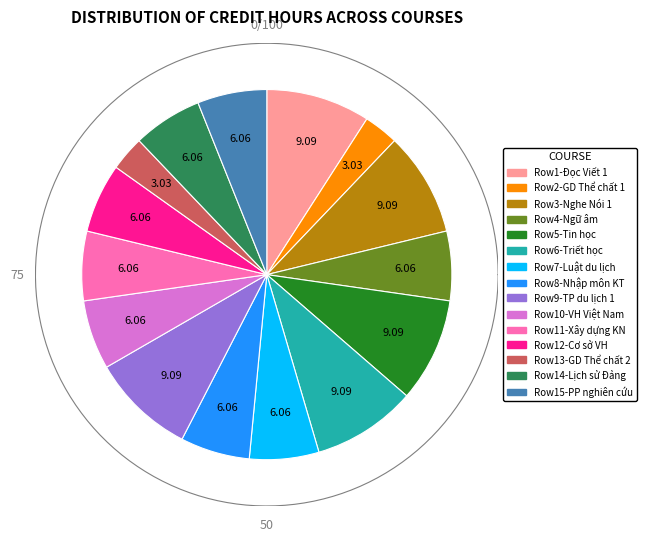

How much of the chart is everything except Lịch sử Đảng?

93.9%